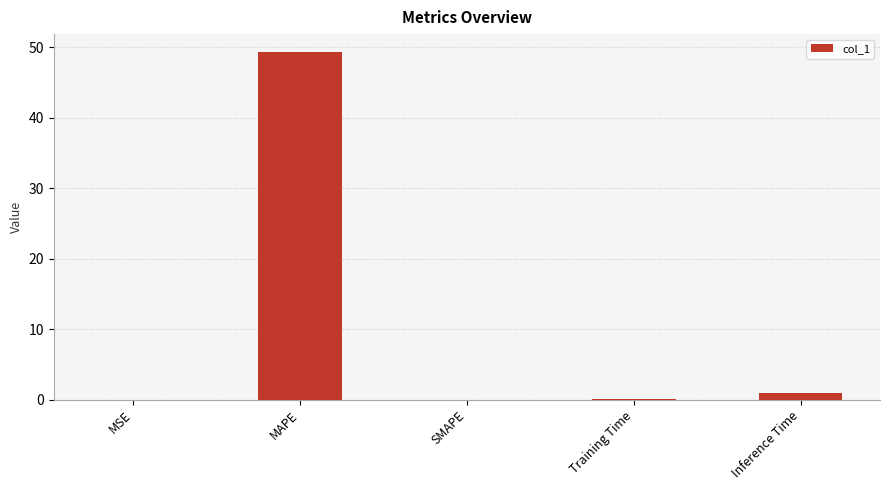

Count the number of categories in the chart.

5